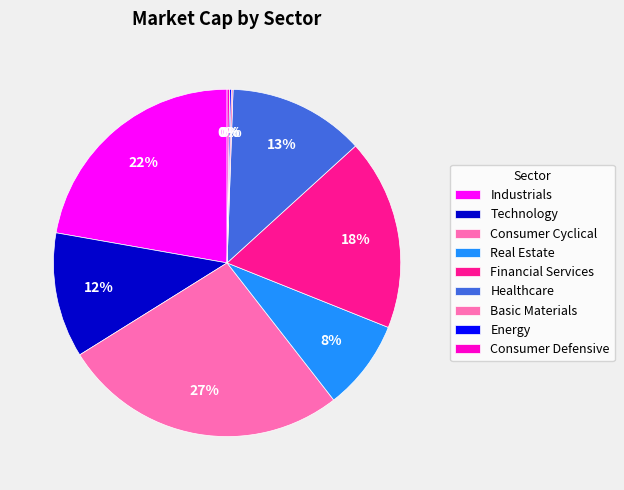

Is there any slice that represents more than half of the pie?

No